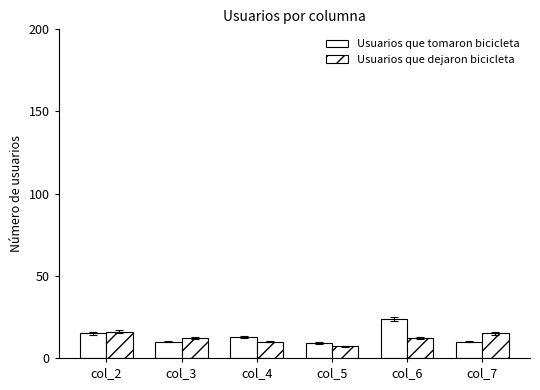

How many groups of bars are there?

6